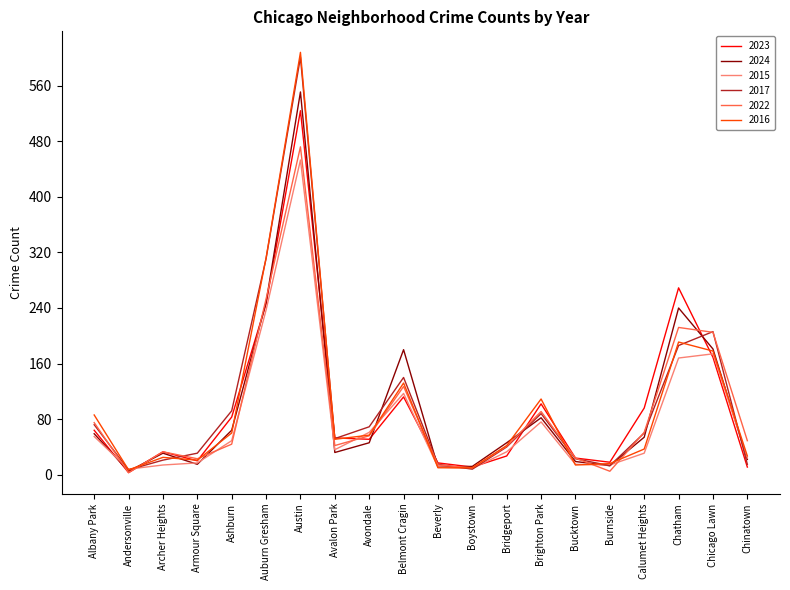

How many values in the 2015 series are below 36?

10